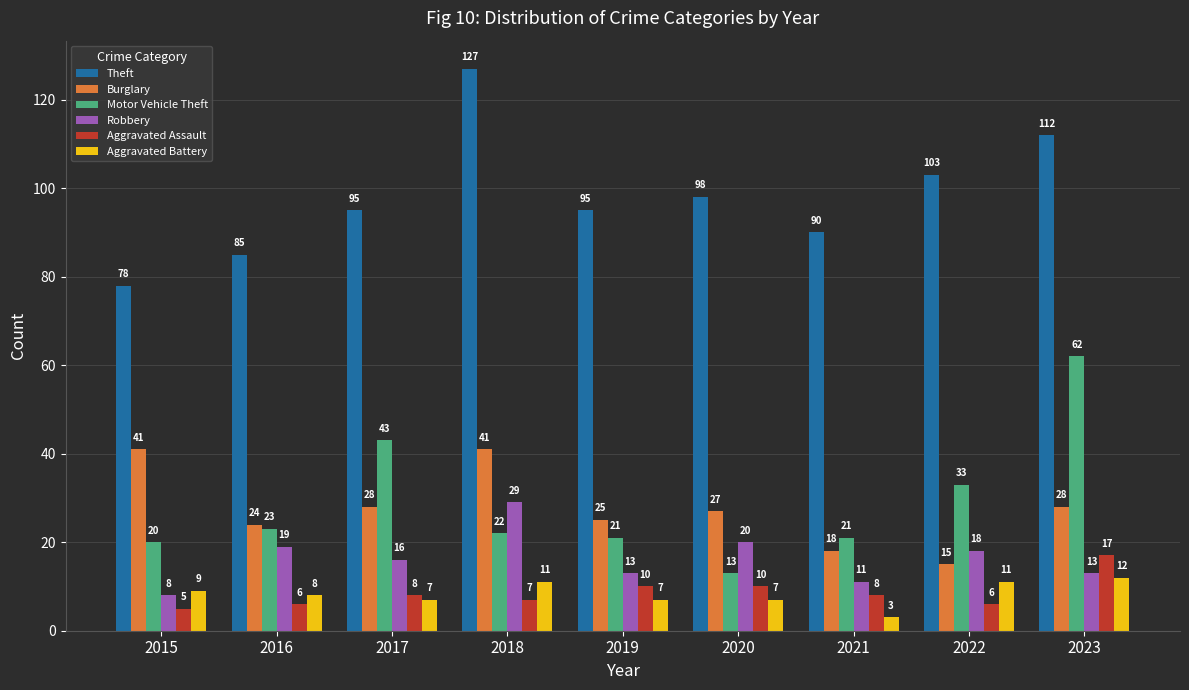

What is the average value of the Theft series?

98